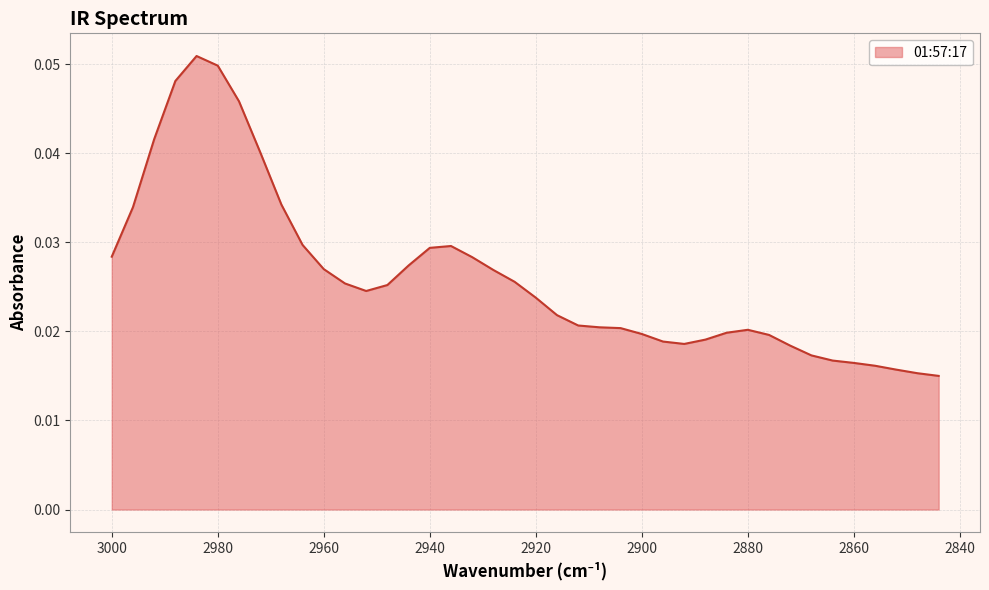

Is it true that the value at 3000 is 0.0?

True